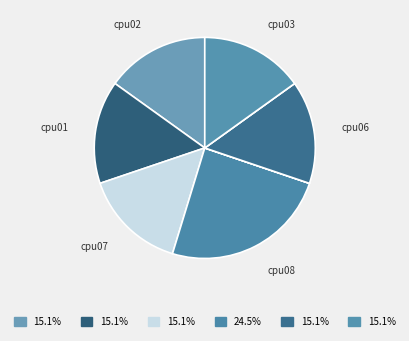

Count the number of slices in the pie.

8